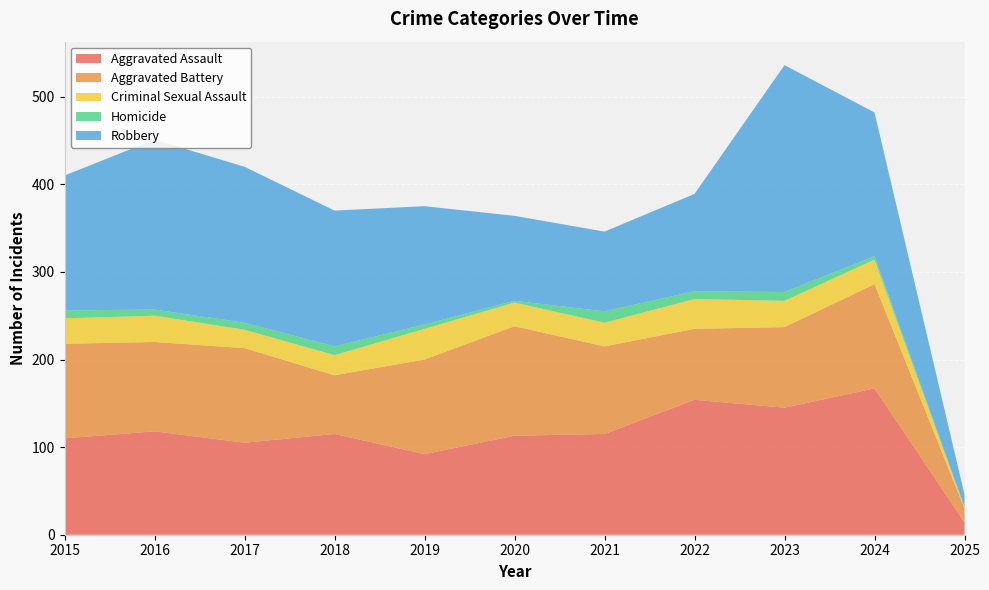

Reading left to right, extract all data points from this chart.

Aggravated Assault: 110	118	105	115	92	113	115	154	145	167	14
Aggravated Battery: 108	102	108	67	108	125	100	81	92	119	16
Criminal Sexual Assault: 29	30	21	23	35	27	27	34	30	28	1
Homicide: 9	7	8	10	5	2	13	9	10	4	1
Robbery: 154	194	178	155	135	97	91	111	259	164	14